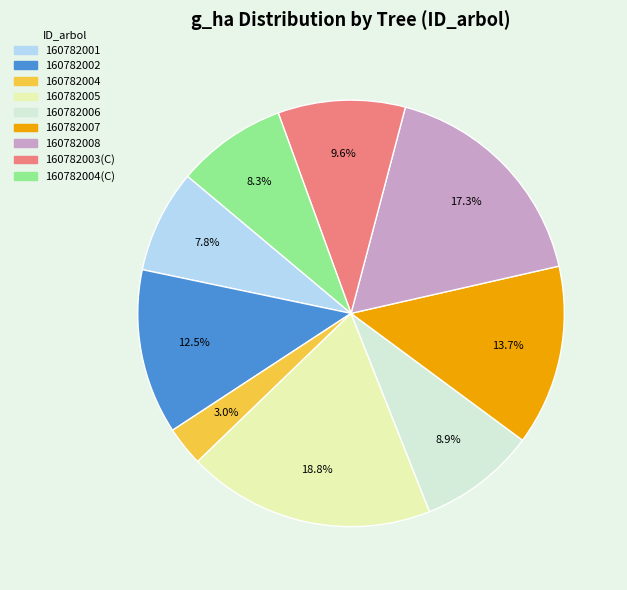

Is there a majority slice in this chart?

No